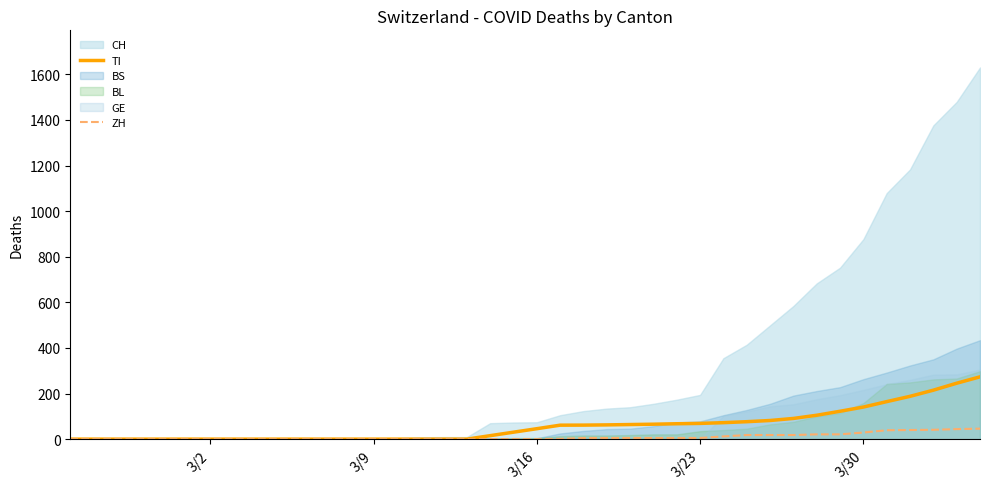

True or false: TI and ZH cross at least once.

False